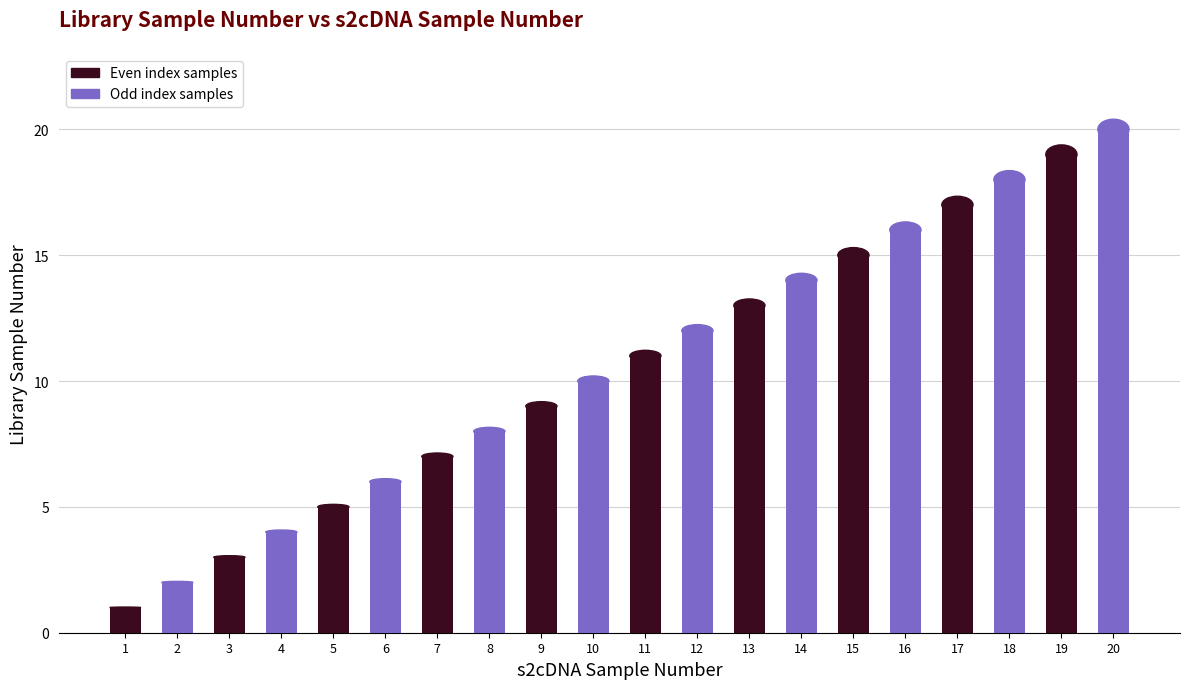

Approximately how many times larger is the value at 20 compared to 19?

1.1